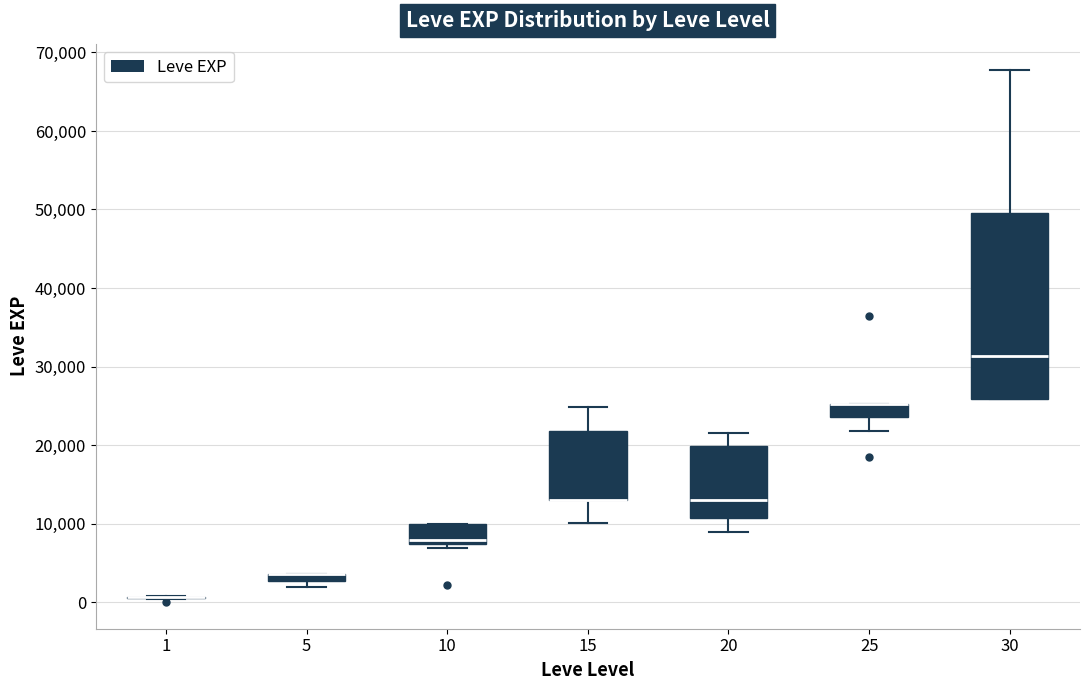

Comparing the boxes themselves (not the whiskers), which one is the tallest?

30